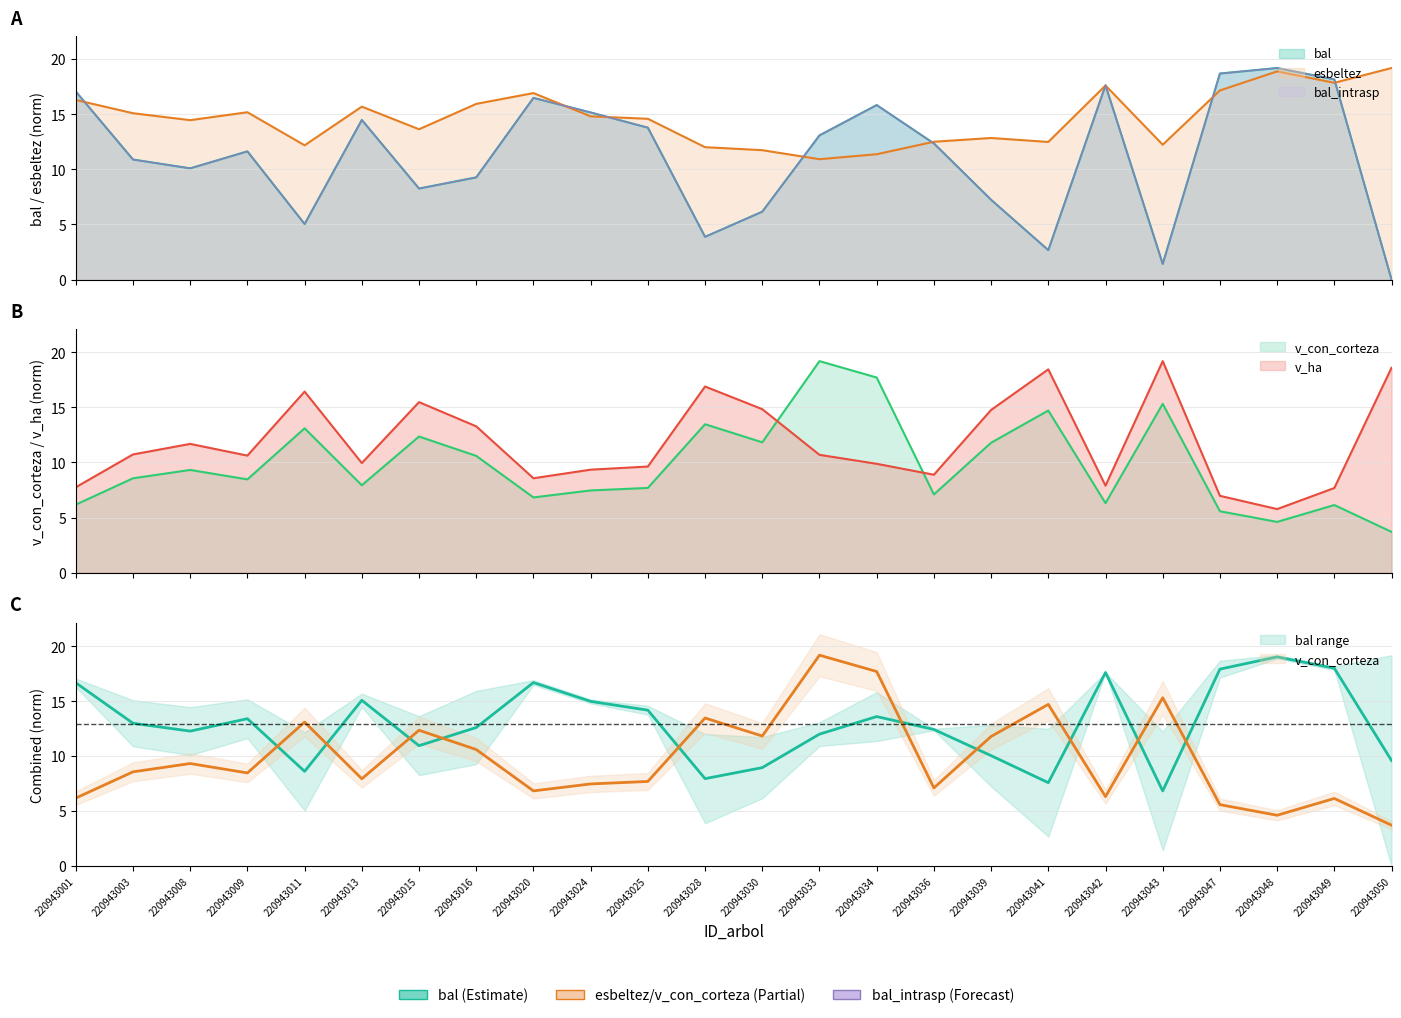

True or false: v_con_corteza has a value of 7.1 at 220943036.

True